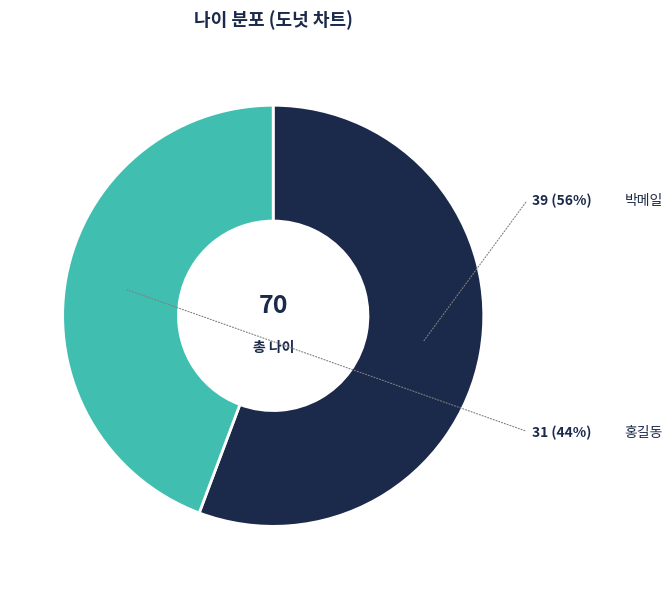

What is the smallest slice in the pie chart?

홍길동